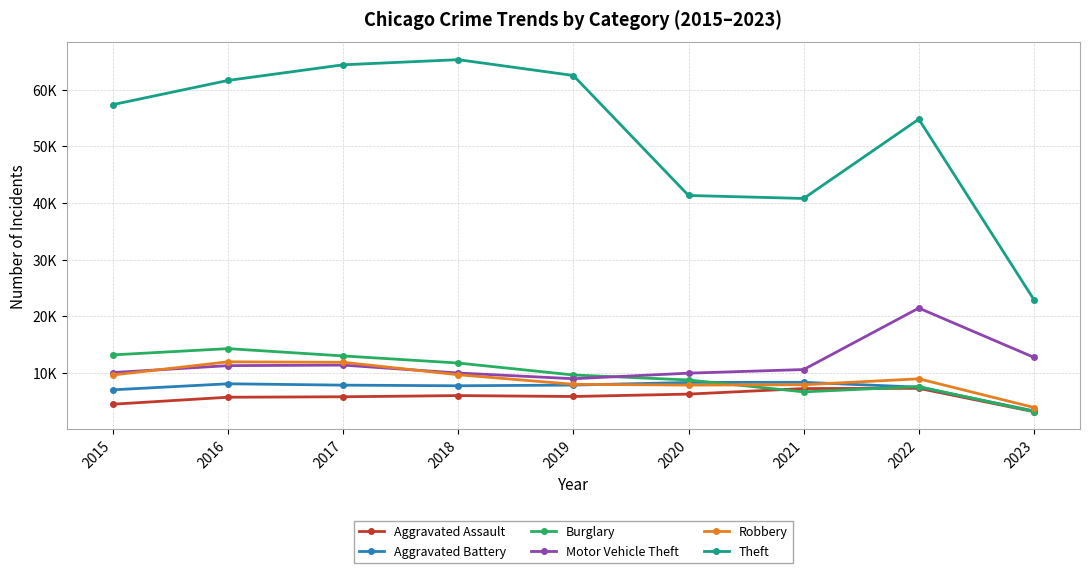

What is the value of the Motor Vehicle Theft point at the 7th from the left?

10599